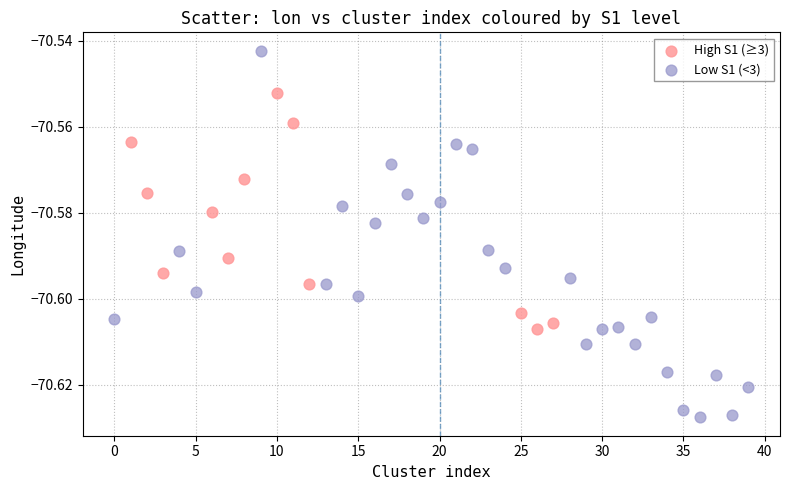

Which series contains the highest Y value?

Low S1 (<3)